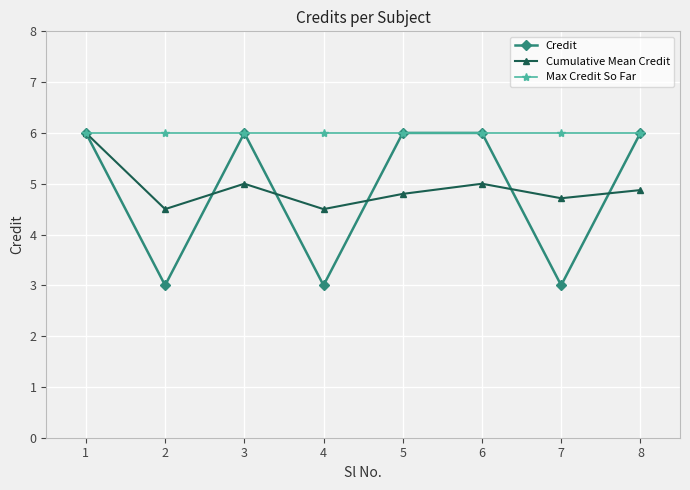

What is the minimum value for Max Credit So Far?

6.0